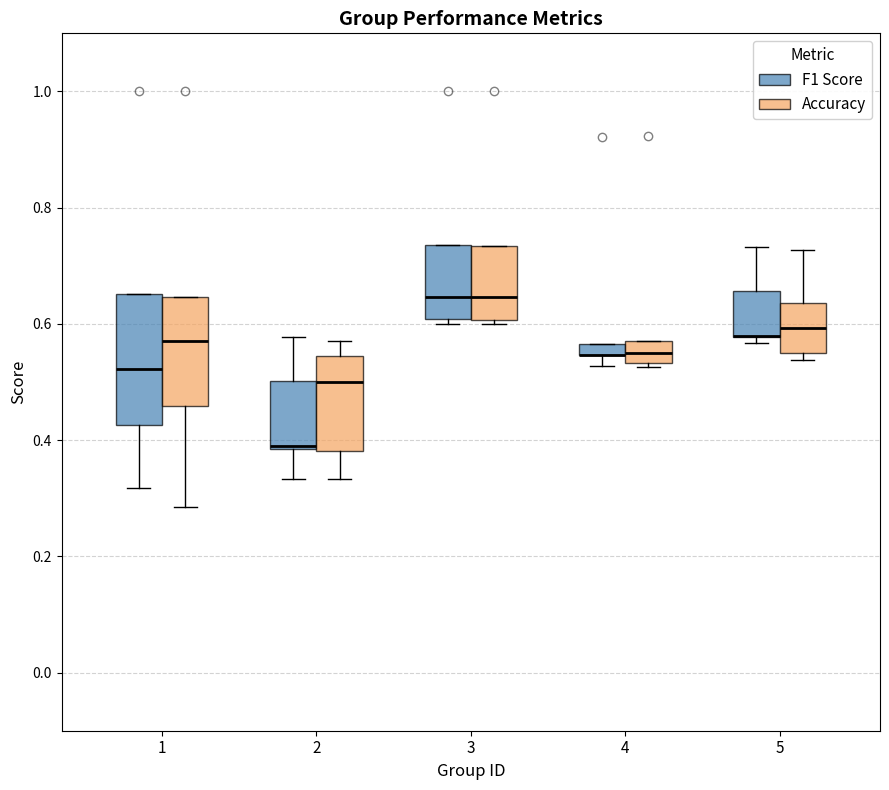

Where does the median line of the box for 4 (Accuracy) sit on the y-axis? The values are not printed on the chart, so give them approximately, as read against the axis.

0.56